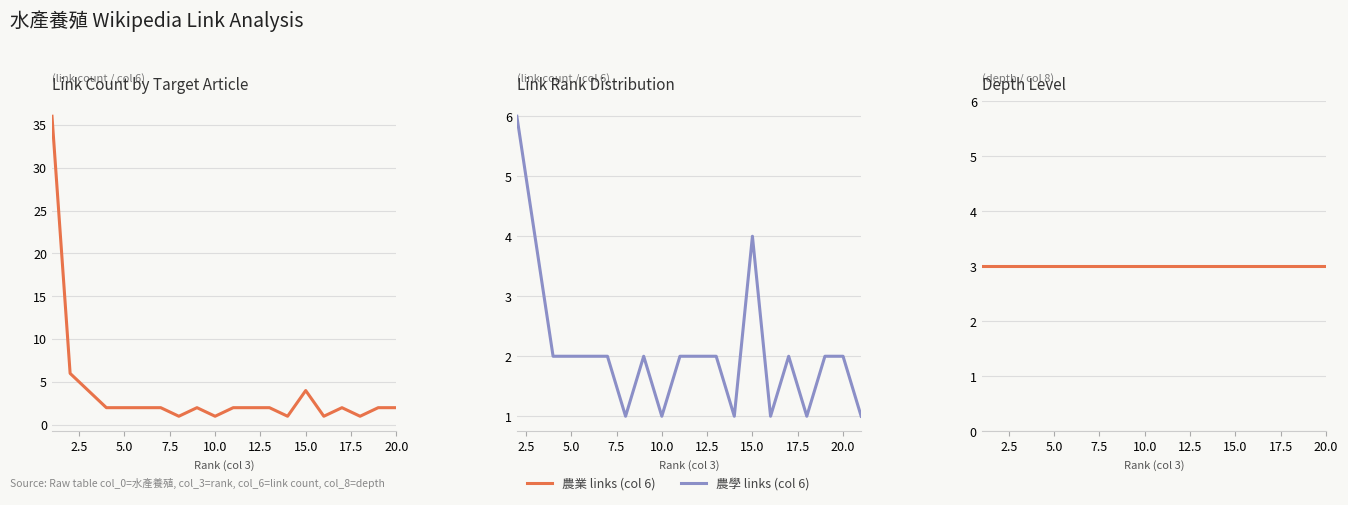

How many intersections are there between 農業 links and 農學 links?

8